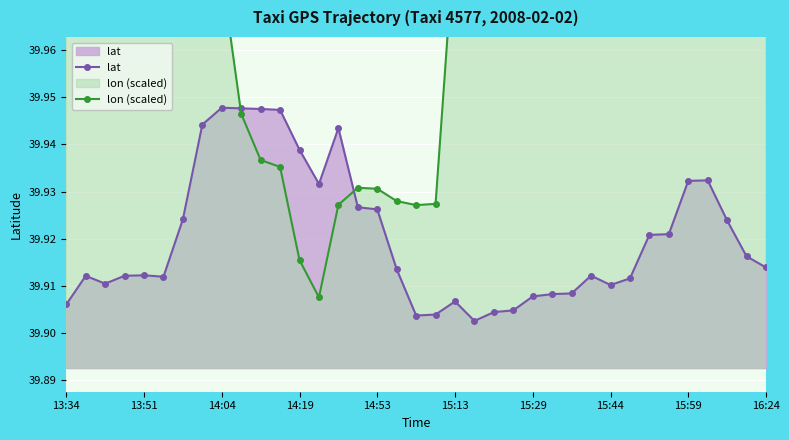

How many lines are shown in the chart?

2